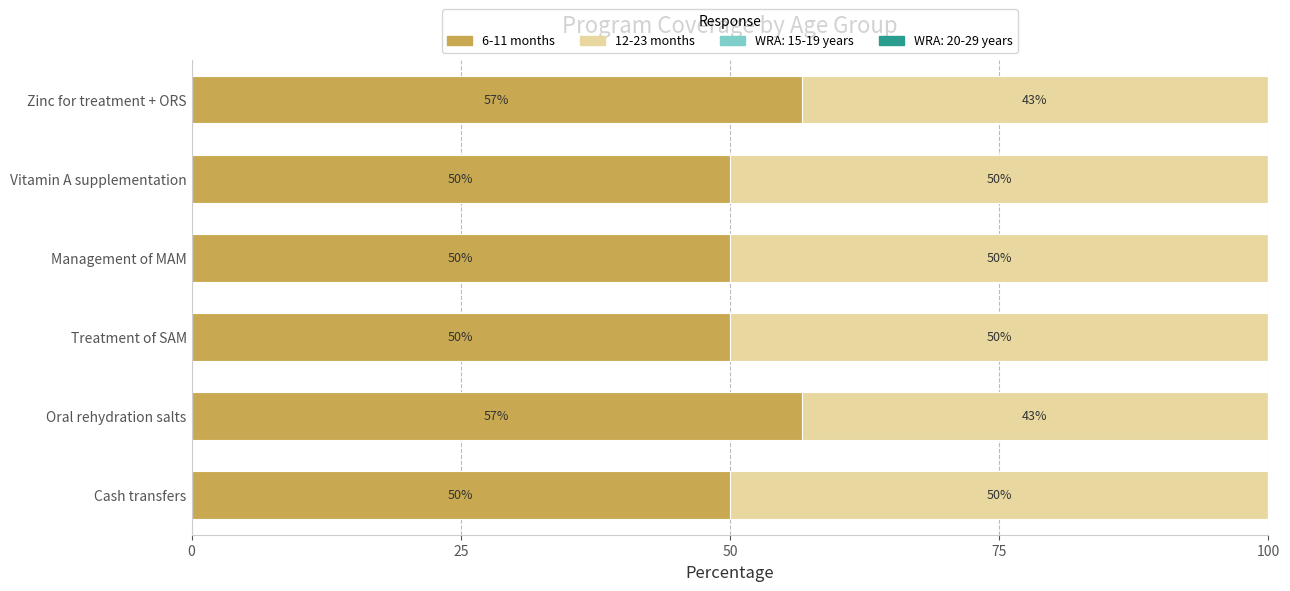

What value does the 6-11 months series have at Treatment of SAM?

50.0